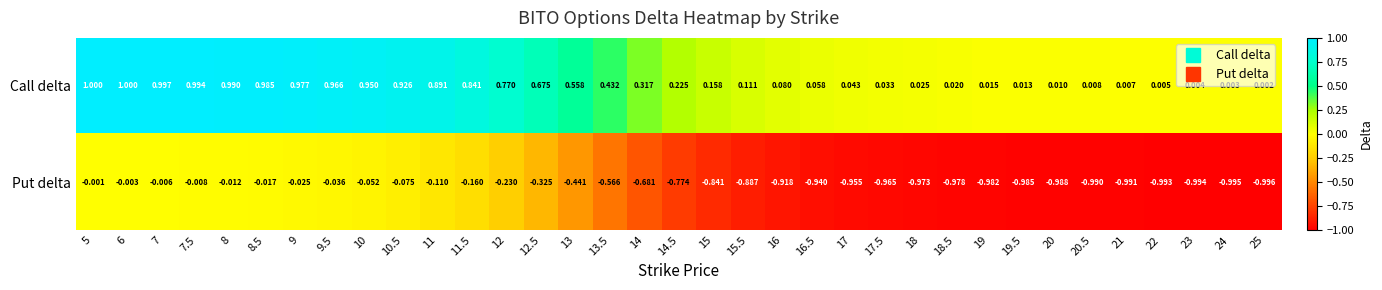

Which series changed the most between 7 and 8?

Call delta